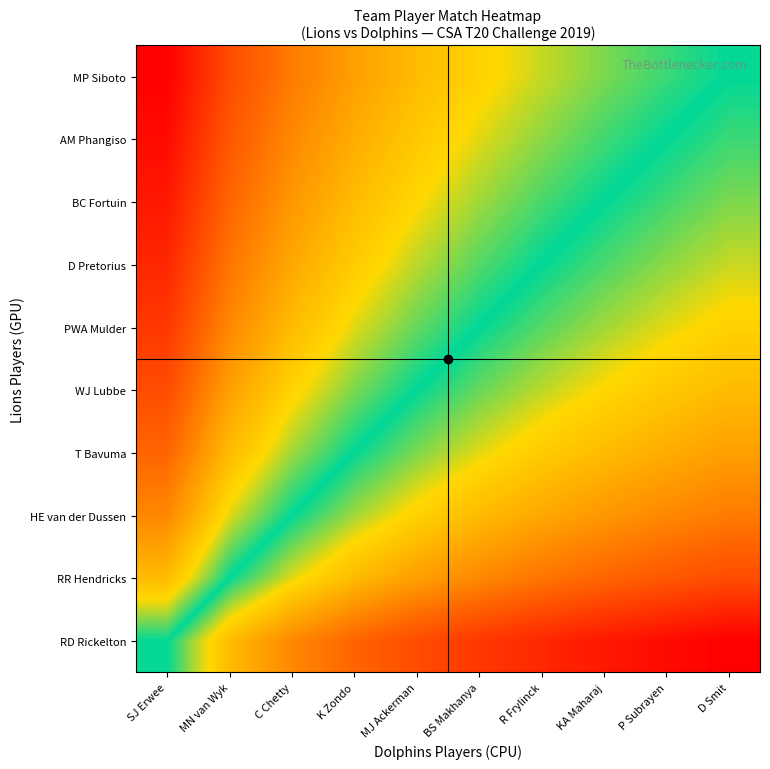

Reading left to right, what are all the values shown in this chart?

RD Rickelton: SJ Erwee=0.5	MN van Wyk=0.3	C Chetty=0.3	K Zondo=0.2	MJ Ackerman=0.2	BS Makhanya=0.1	R Frylinck=0.1	KA Maharaj=0.0	P Subrayen=0.0	D Smit=0.0
RR Hendricks: SJ Erwee=0.7	MN van Wyk=0.5	C Chetty=0.4	K Zondo=0.3	MJ Ackerman=0.3	BS Makhanya=0.3	R Frylinck=0.2	KA Maharaj=0.2	P Subrayen=0.2	D Smit=0.2
HE van der Dussen: SJ Erwee=0.7	MN van Wyk=0.6	C Chetty=0.5	K Zondo=0.4	MJ Ackerman=0.4	BS Makhanya=0.3	R Frylinck=0.3	KA Maharaj=0.3	P Subrayen=0.3	D Smit=0.2
T Bavuma: SJ Erwee=0.8	MN van Wyk=0.7	C Chetty=0.6	K Zondo=0.5	MJ Ackerman=0.5	BS Makhanya=0.4	R Frylinck=0.4	KA Maharaj=0.3	P Subrayen=0.3	D Smit=0.3
WJ Lubbe: SJ Erwee=0.8	MN van Wyk=0.7	C Chetty=0.6	K Zondo=0.5	MJ Ackerman=0.5	BS Makhanya=0.5	R Frylinck=0.4	KA Maharaj=0.4	P Subrayen=0.4	D Smit=0.3
PWA Mulder: SJ Erwee=0.9	MN van Wyk=0.7	C Chetty=0.7	K Zondo=0.6	MJ Ackerman=0.5	BS Makhanya=0.5	R Frylinck=0.5	KA Maharaj=0.4	P Subrayen=0.4	D Smit=0.4
D Pretorius: SJ Erwee=0.9	MN van Wyk=0.8	C Chetty=0.7	K Zondo=0.6	MJ Ackerman=0.6	BS Makhanya=0.5	R Frylinck=0.5	KA Maharaj=0.5	P Subrayen=0.4	D Smit=0.4
BC Fortuin: SJ Erwee=1.0	MN van Wyk=0.8	C Chetty=0.7	K Zondo=0.7	MJ Ackerman=0.6	BS Makhanya=0.6	R Frylinck=0.5	KA Maharaj=0.5	P Subrayen=0.5	D Smit=0.5
AM Phangiso: SJ Erwee=1.0	MN van Wyk=0.8	C Chetty=0.7	K Zondo=0.7	MJ Ackerman=0.6	BS Makhanya=0.6	R Frylinck=0.6	KA Maharaj=0.5	P Subrayen=0.5	D Smit=0.5
MP Siboto: SJ Erwee=1.0	MN van Wyk=0.8	C Chetty=0.8	K Zondo=0.7	MJ Ackerman=0.7	BS Makhanya=0.6	R Frylinck=0.6	KA Maharaj=0.5	P Subrayen=0.5	D Smit=0.5